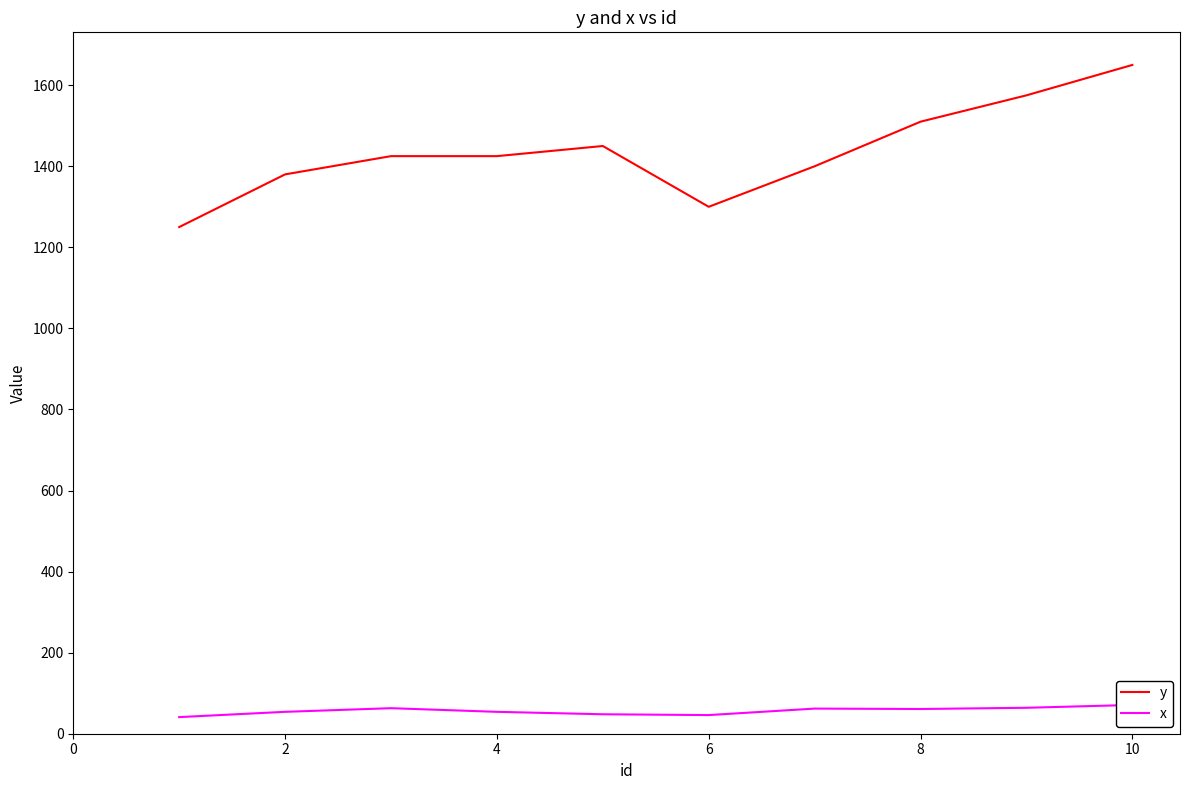

In x, how many points are lower than both neighbors (excluding endpoints)?

2